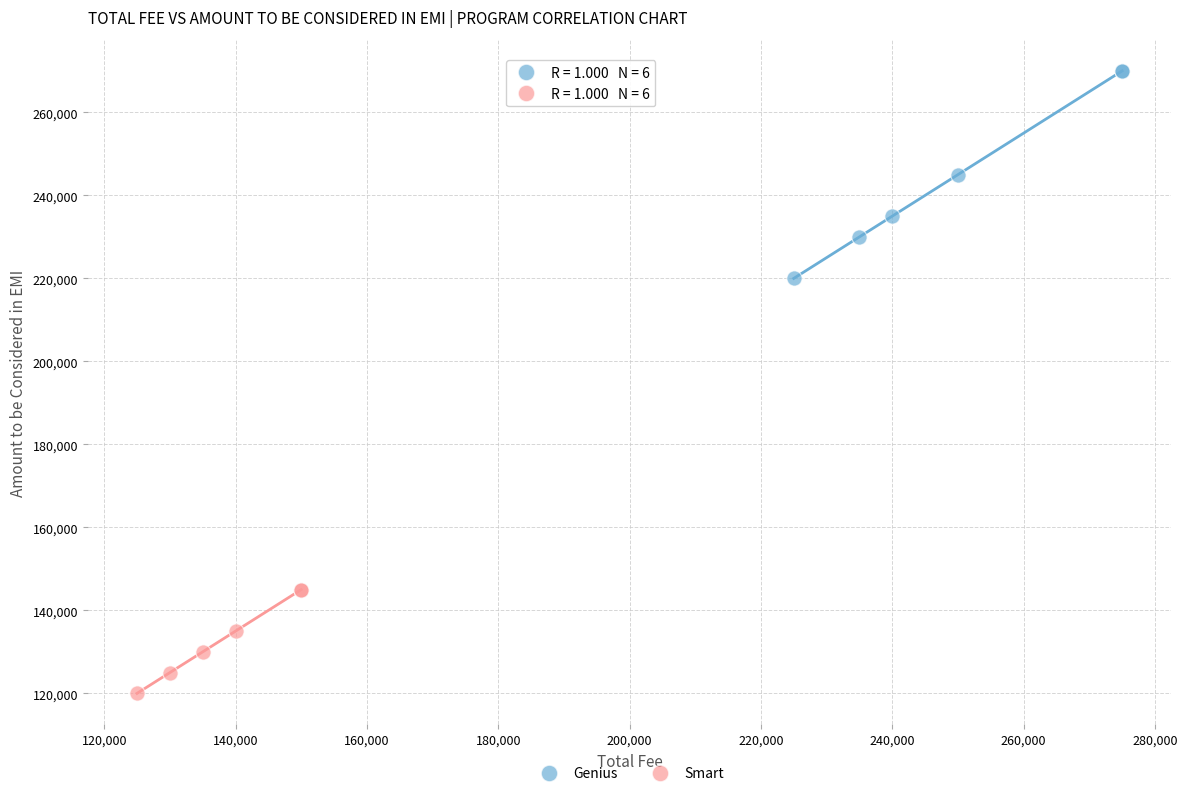

Which series has the widest spread of Y values?

Genius